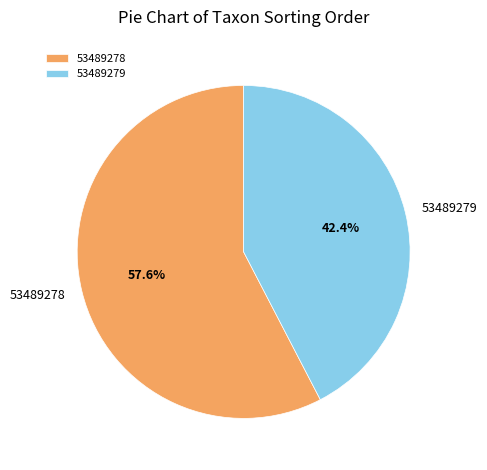

To the nearest percent, what percentage of the pie is 53489279?

42%